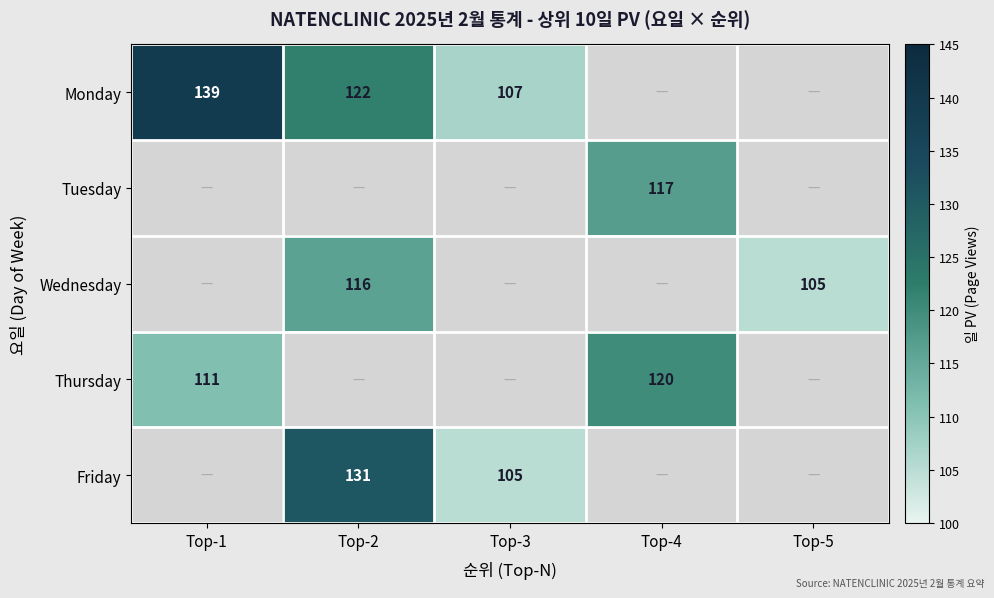

The value of Friday at Top-3 is 105. True or false?

True